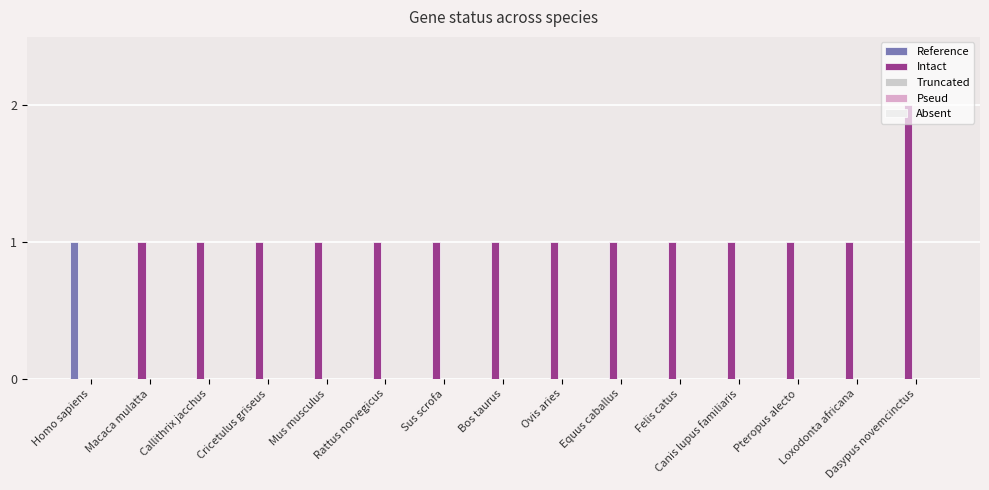

Count the number of data series in this chart.

2